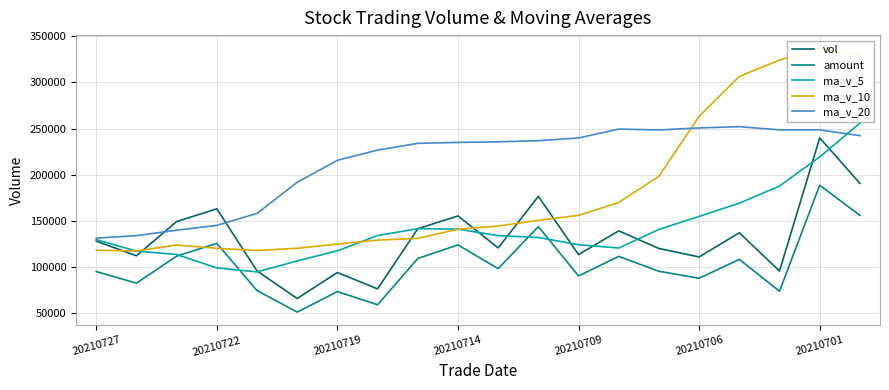

At how many categories does at least one series exceed 271445?

4